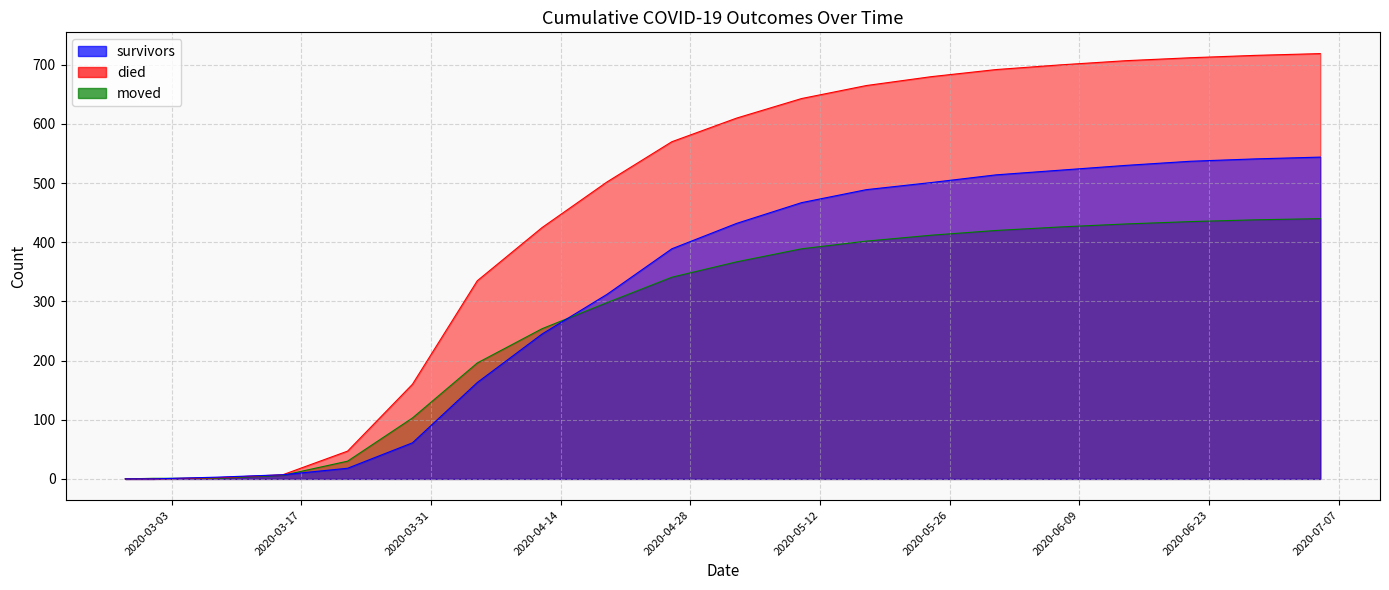

What is the average value of the died series?

445